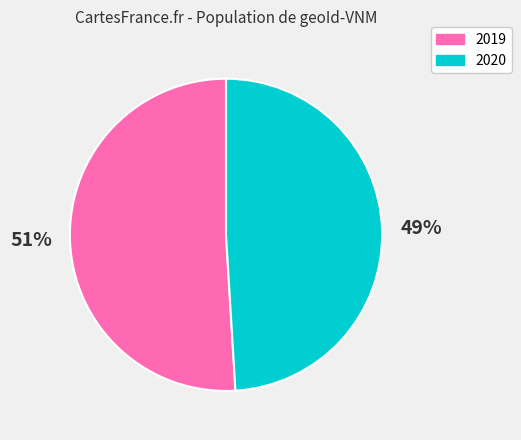

Which has a higher value, 2020 or 2019?

2019